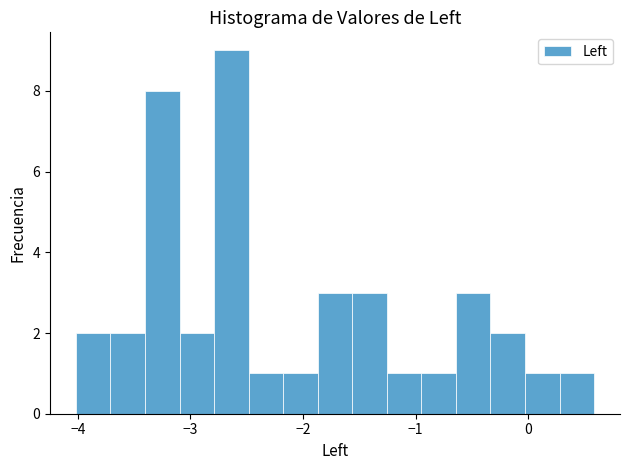

Around what value on the x-axis is the tallest bar? Give the approximate position of its centre, as read against the axis.

-2.6